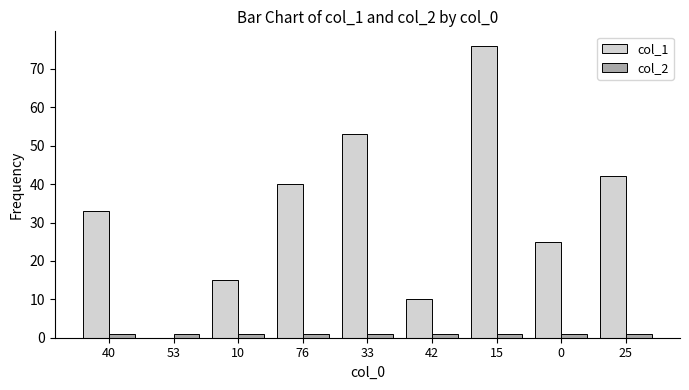

Reading left to right, extract all data points from this chart.

col_1: 33	0	15	40	53	10	76	25	42
col_2: 1	1	1	1	1	1	1	1	1